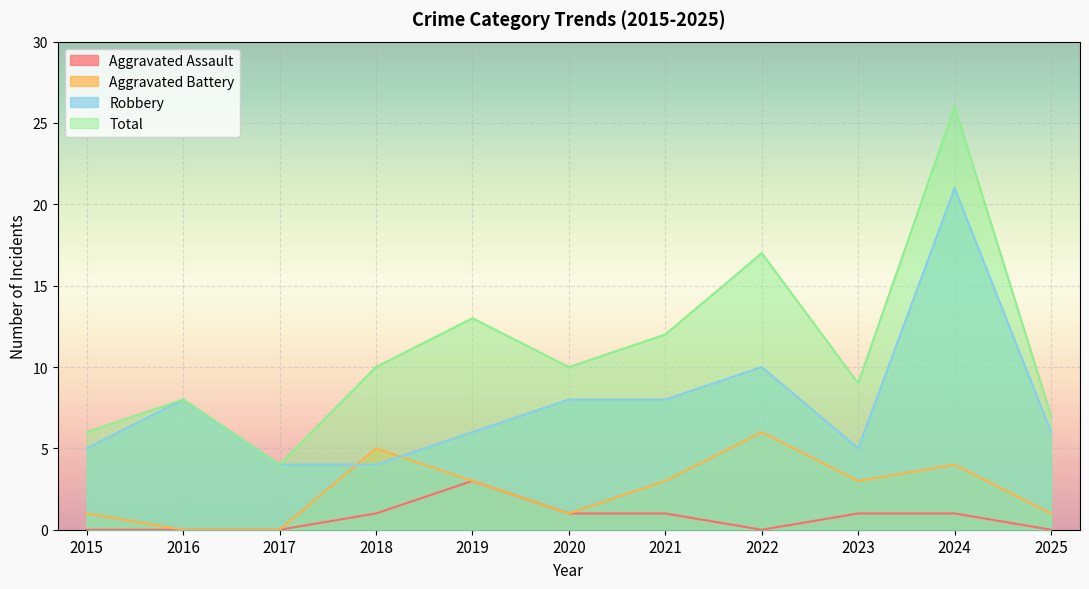

Which series has the widest spread of values?

Total